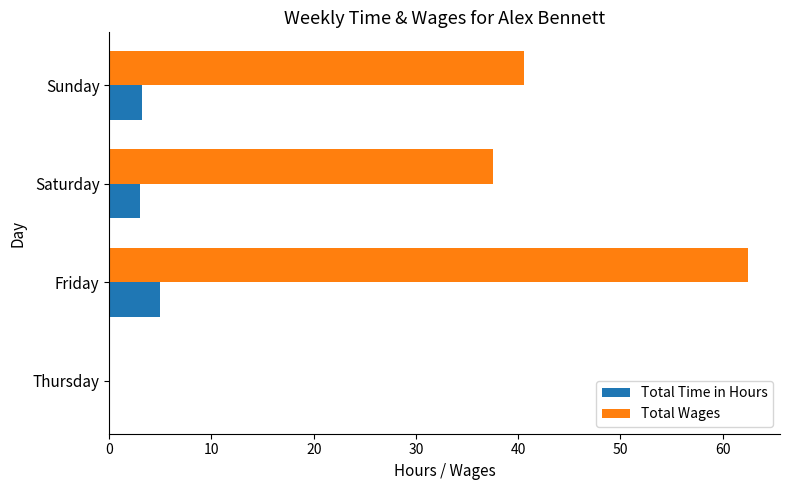

Which series has the widest spread of values?

Total Wages